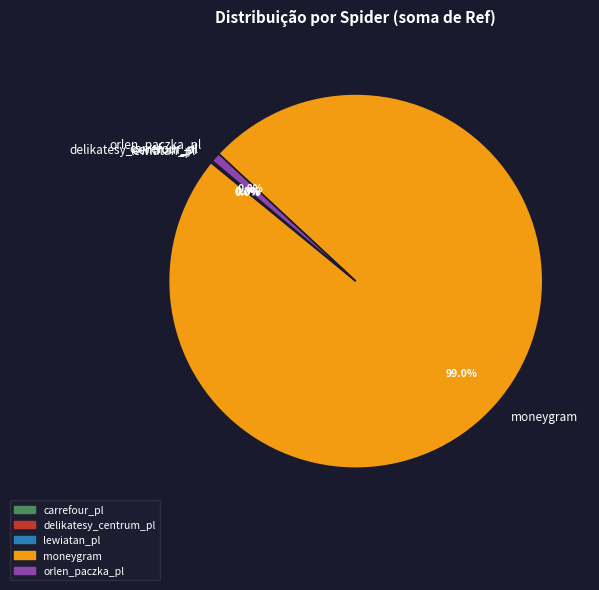

Which category accounts for the majority?

moneygram